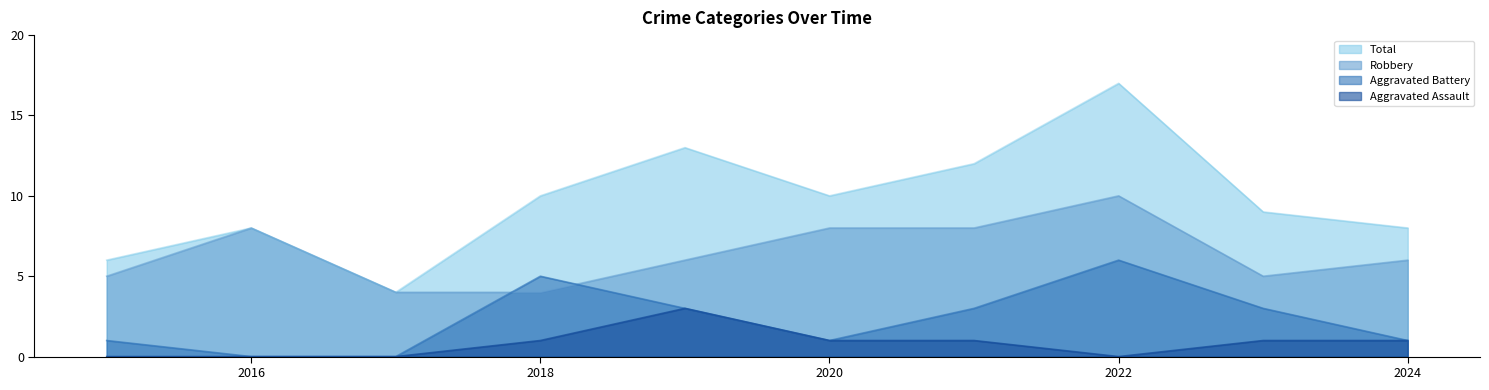

Which series has the largest range (max minus min)?

Total